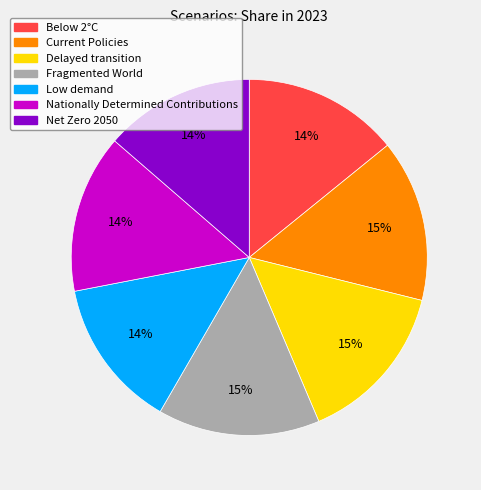

Count the number of slices in the pie.

7